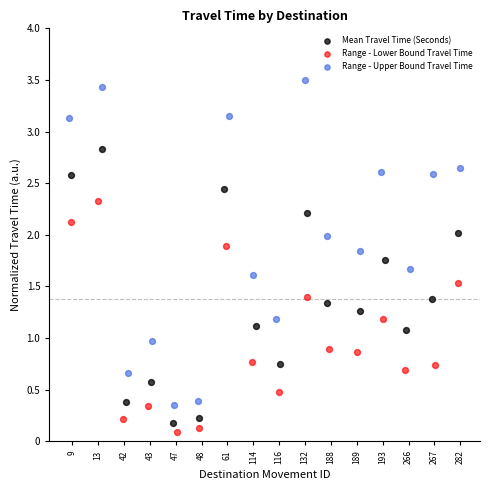

What are all the series names shown in the legend?

Mean Travel Time (Seconds), Range - Lower Bound Travel Time, Range - Upper Bound Travel Time